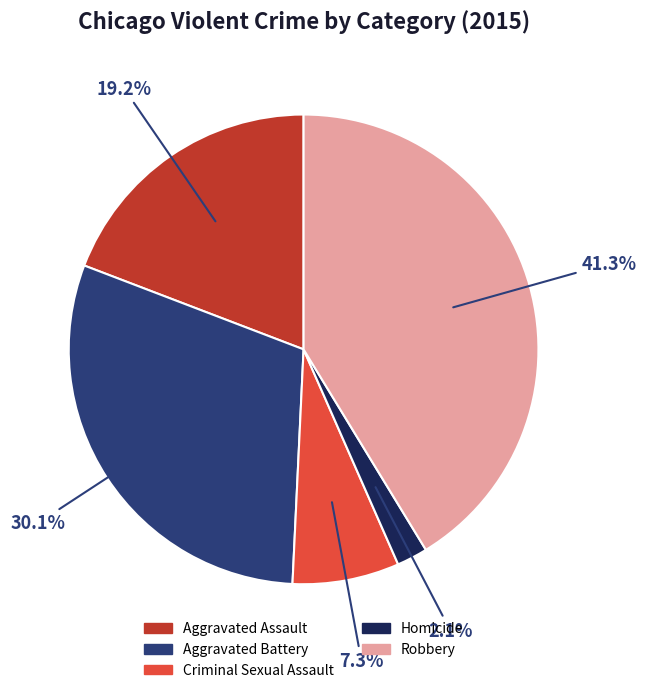

Which category has the biggest portion of the pie?

Robbery